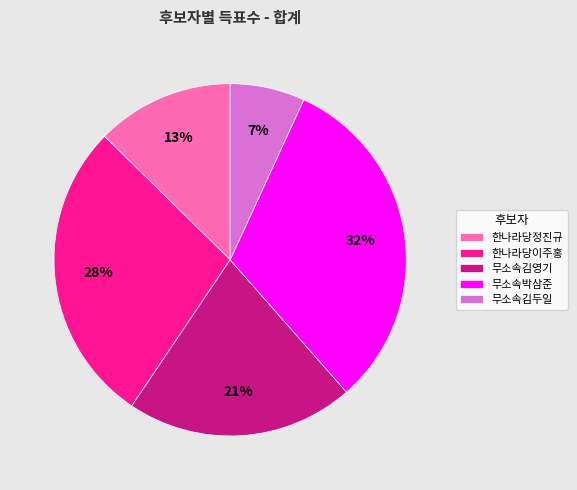

The 무소속박삼준 slice represents 32% of the pie. True or false?

True